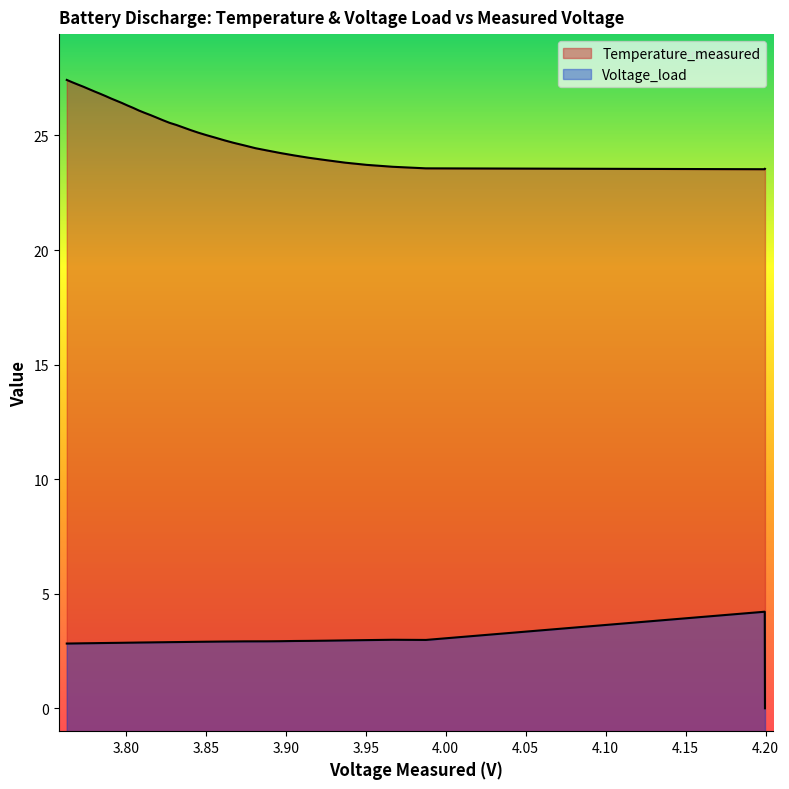

How many distinct data groups are displayed?

2